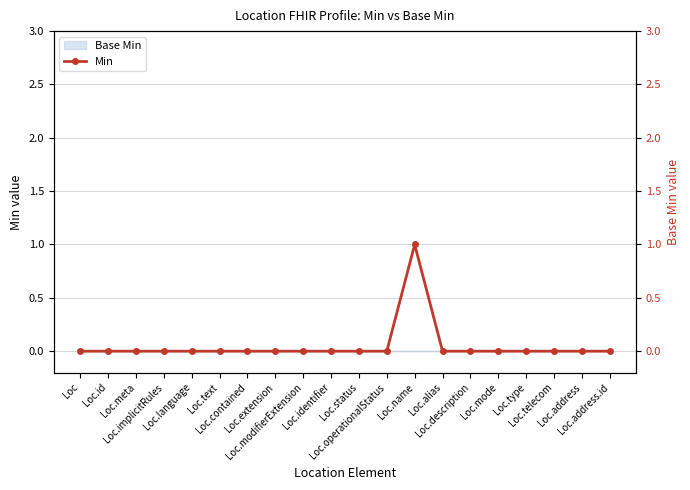

What is the sum of all values?

1